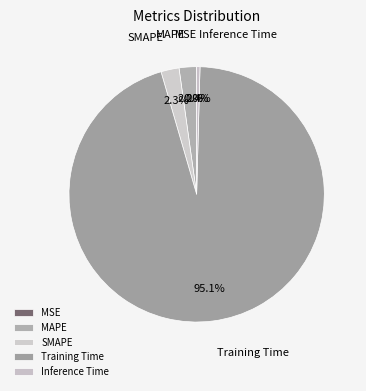

Which slice is the largest?

Training Time